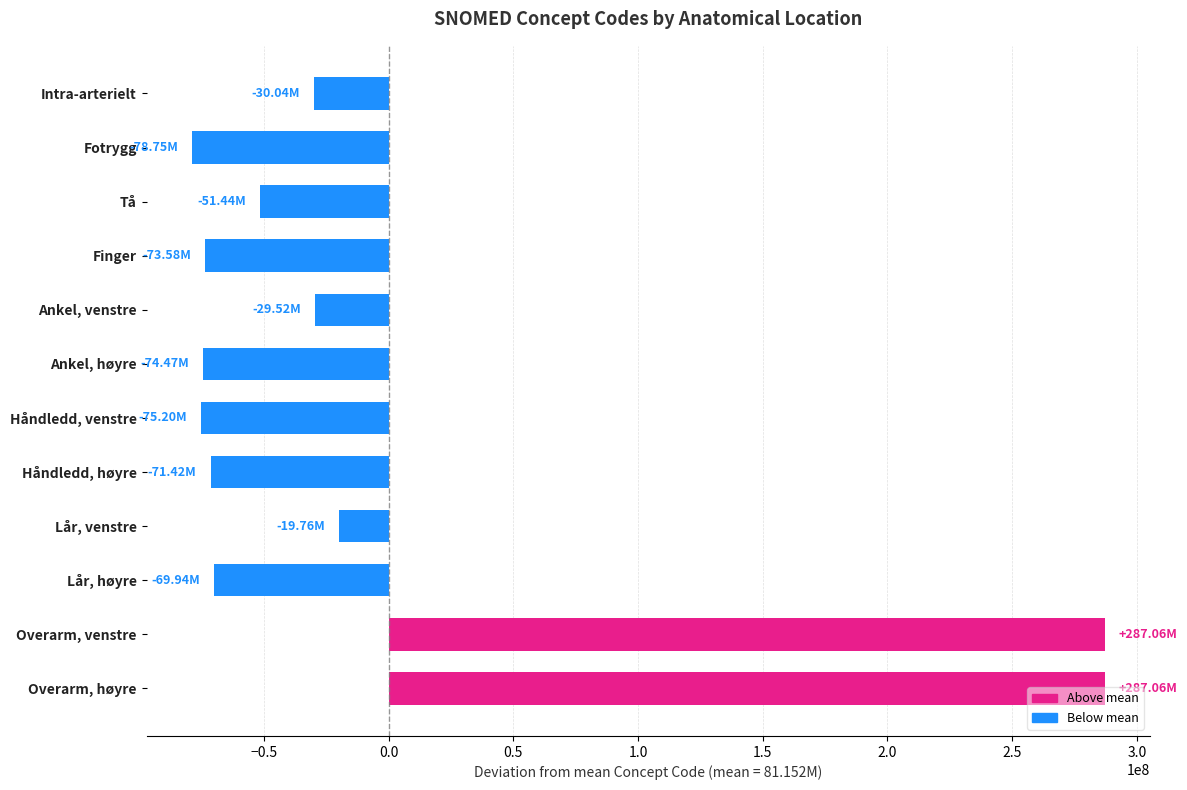

What is the difference between the second highest and second lowest values?

362257006.0